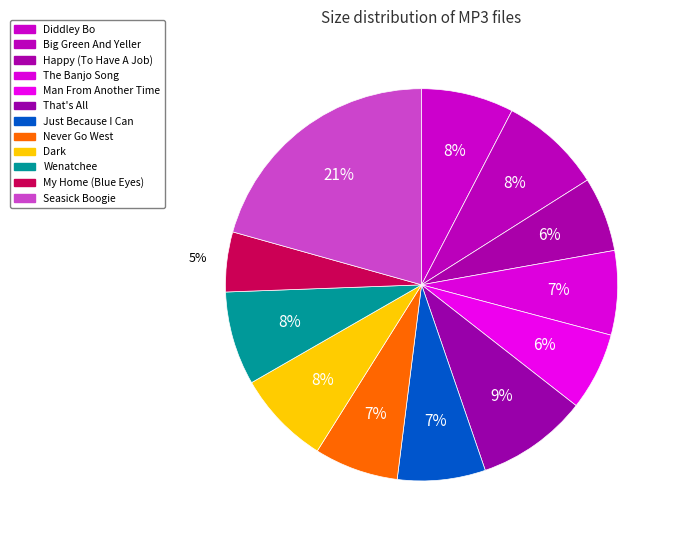

Which category has the smallest portion of the pie?

11. My Home (Blue Eyes).mp3